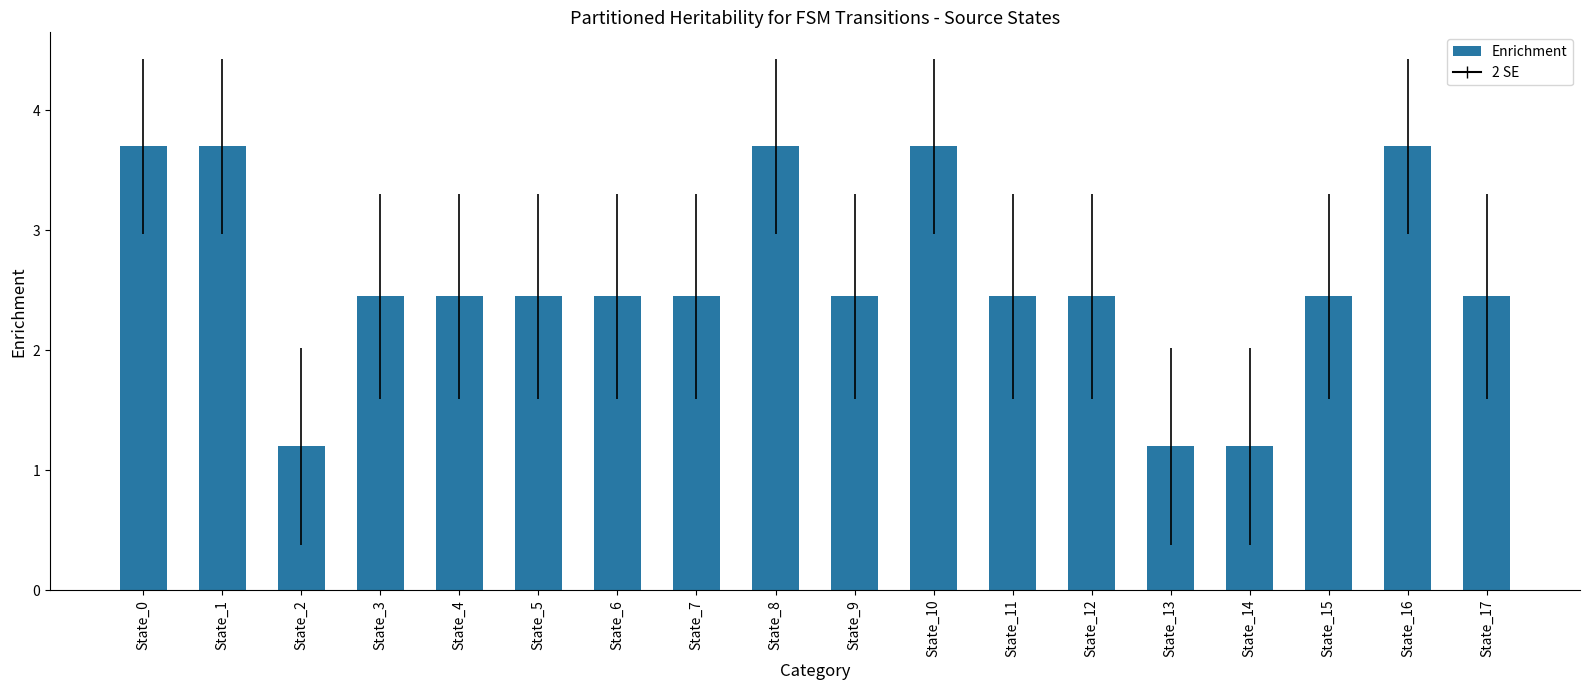

Count the number of categories in the chart.

18